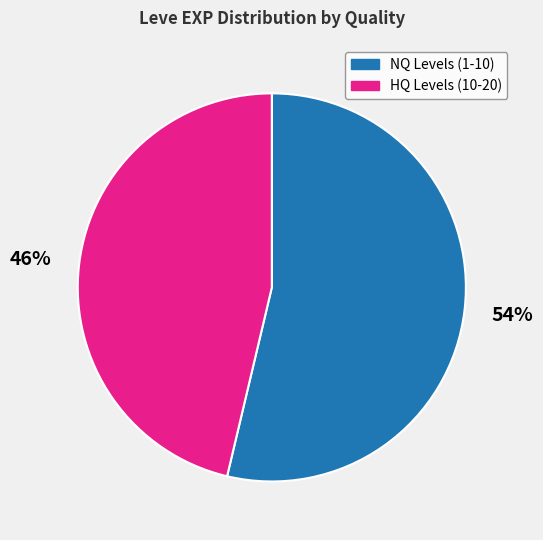

To the nearest percent, what is the average slice percentage?

50%